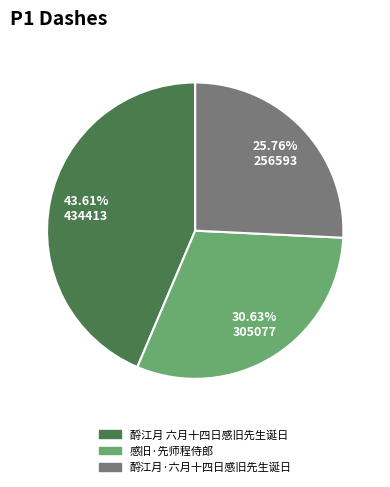

Which category has the biggest portion of the pie?

酹江月 六月十四日感旧先生诞日